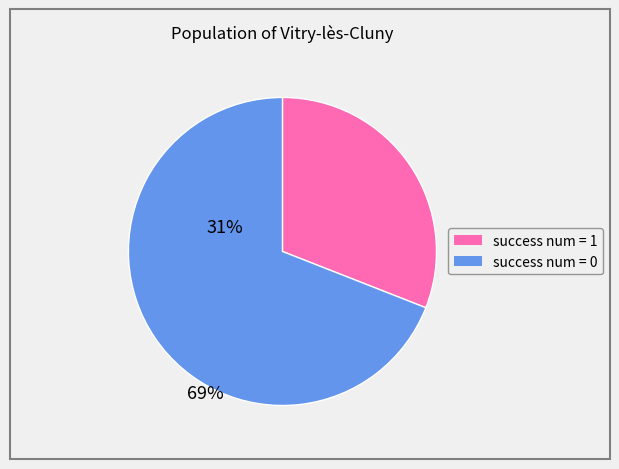

Does any single category account for the majority?

Yes